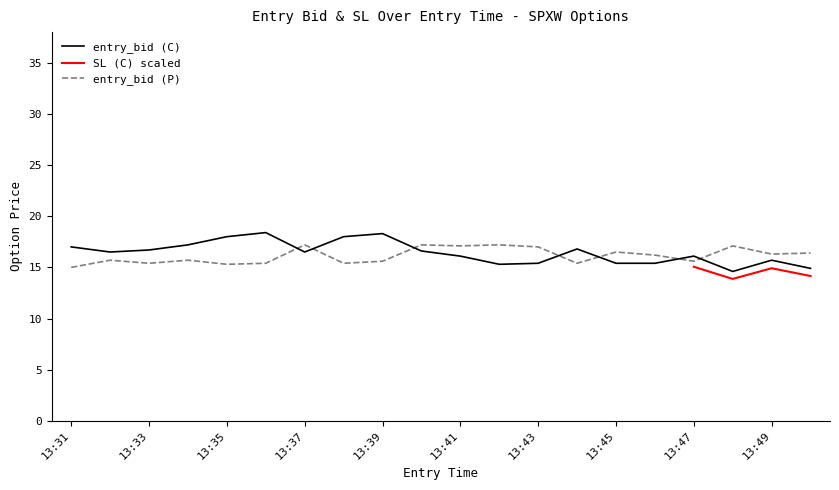

How many interior local valleys does the entry_bid (C) series have?

4